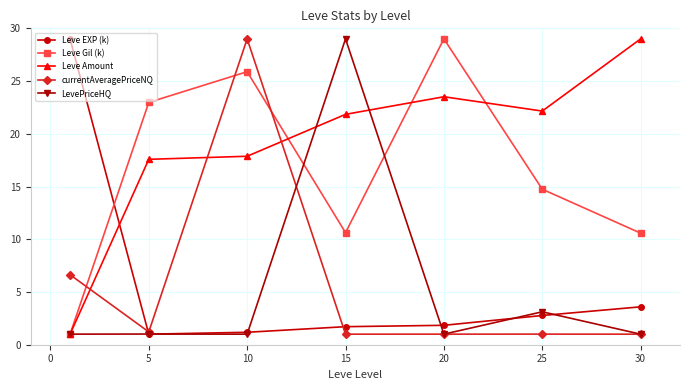

After their last crossing, which series has the higher values: currentAveragePriceNQ or Leve Amount?

Leve Amount